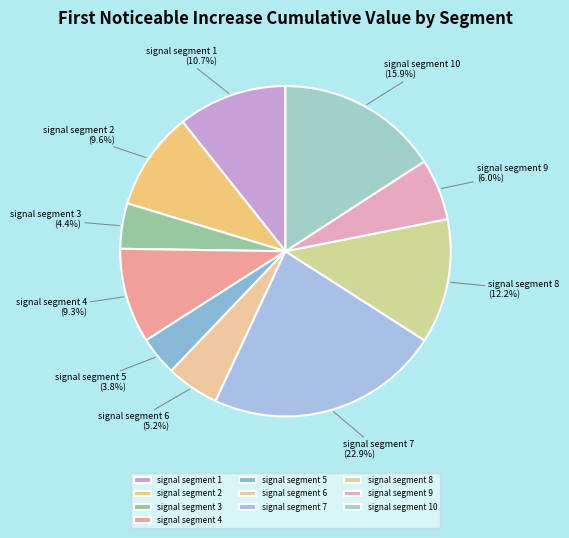

Does signal segment 4 account for over 50% of the chart?

No